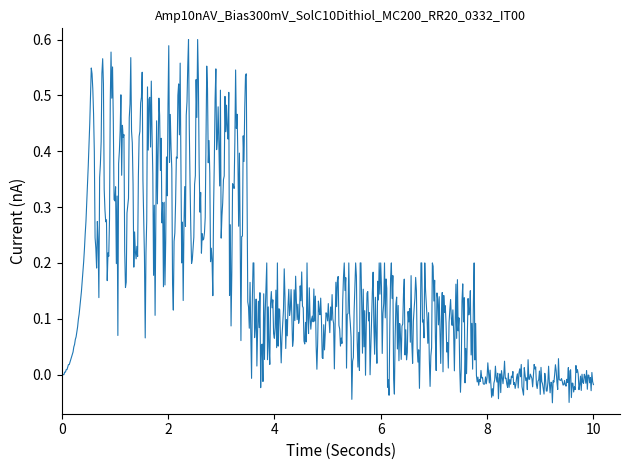

What is the difference between the maximum and minimum values?

0.7